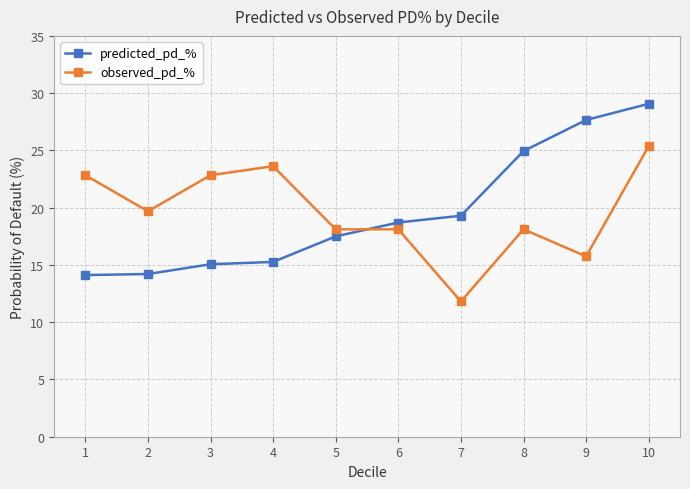

At 9, list the series in order from largest to smallest.

predicted_pd_%, observed_pd_%